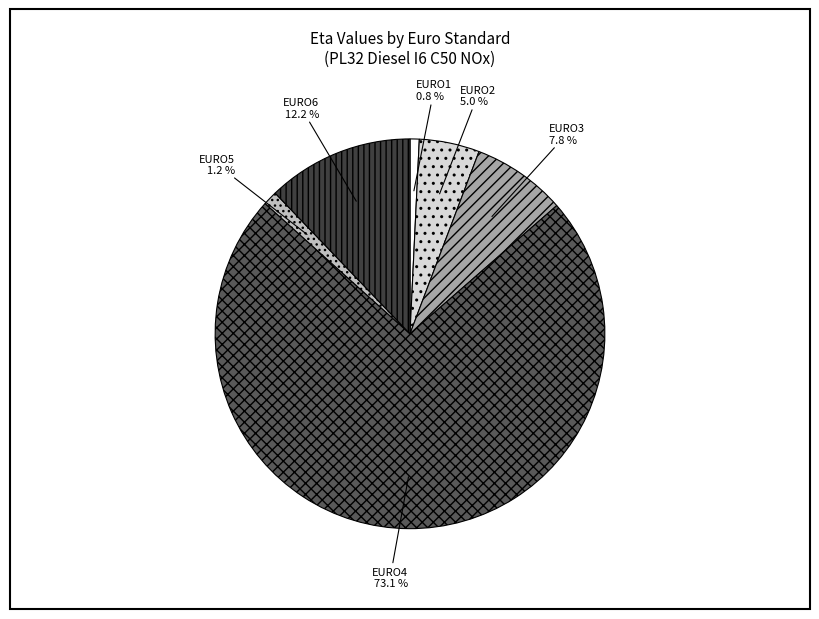

Between EURO3 and EURO4, which is larger?

EURO4